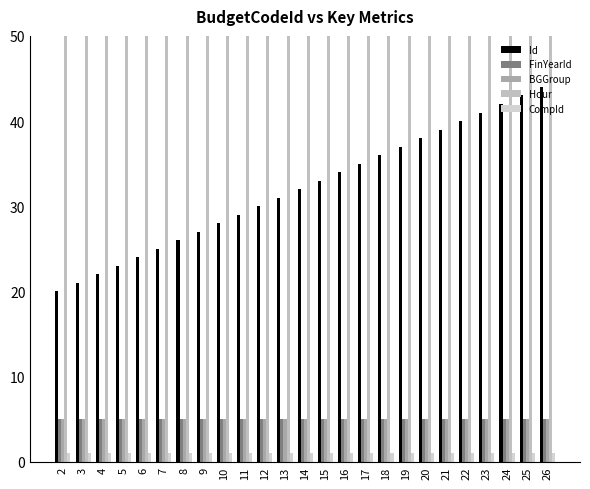

How many series are shown in this chart?

5